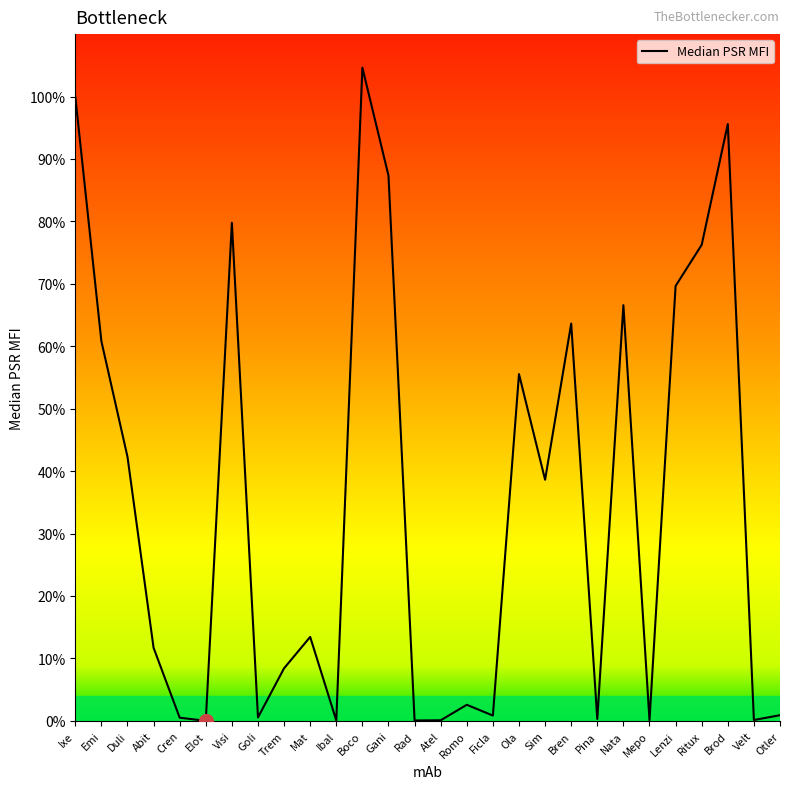

Is this an area chart (filled region under the line)?

Yes